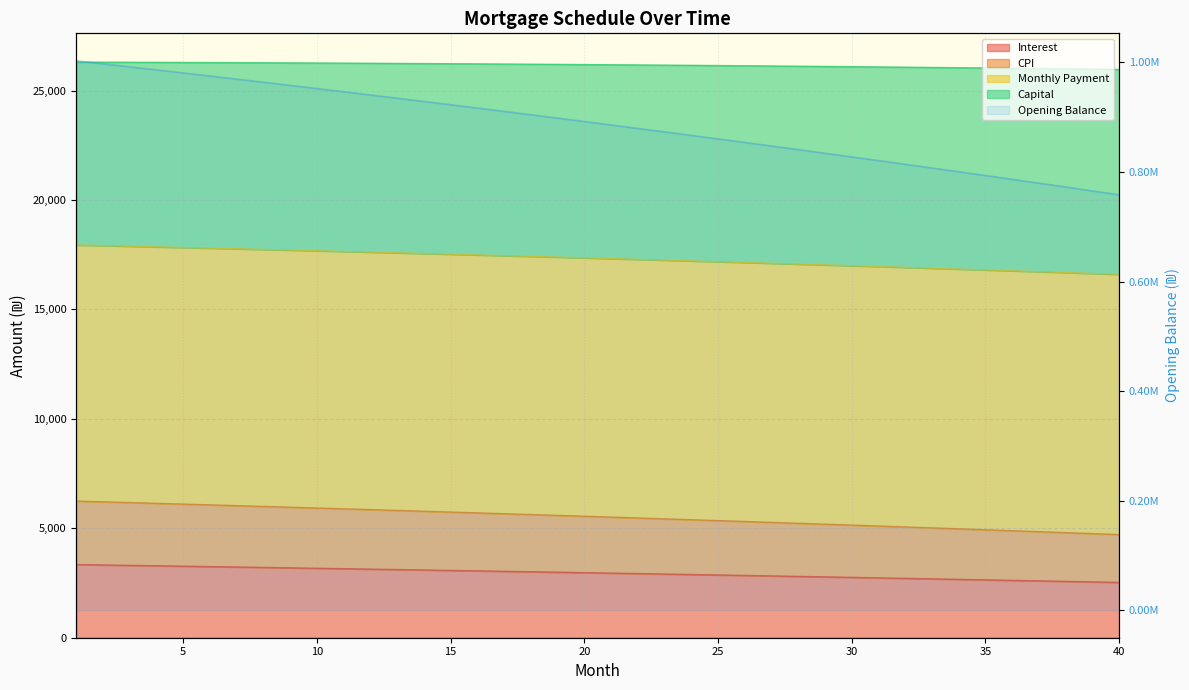

What is the sum of the capital values at 9 and 21?

11474.3